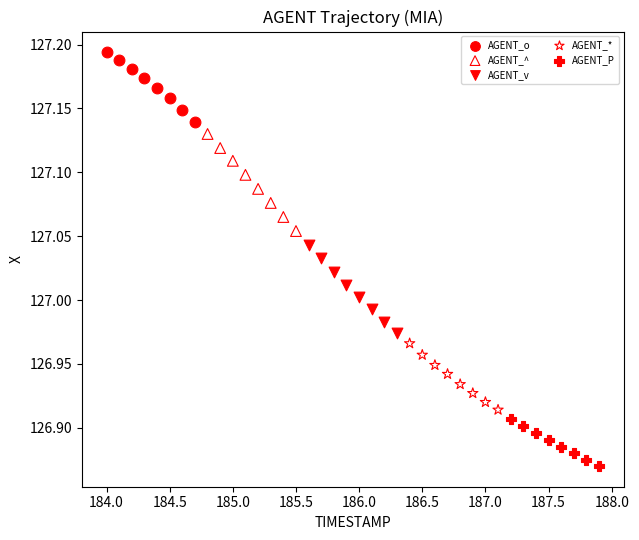

Which series reaches the maximum Y coordinate?

AGENT_o